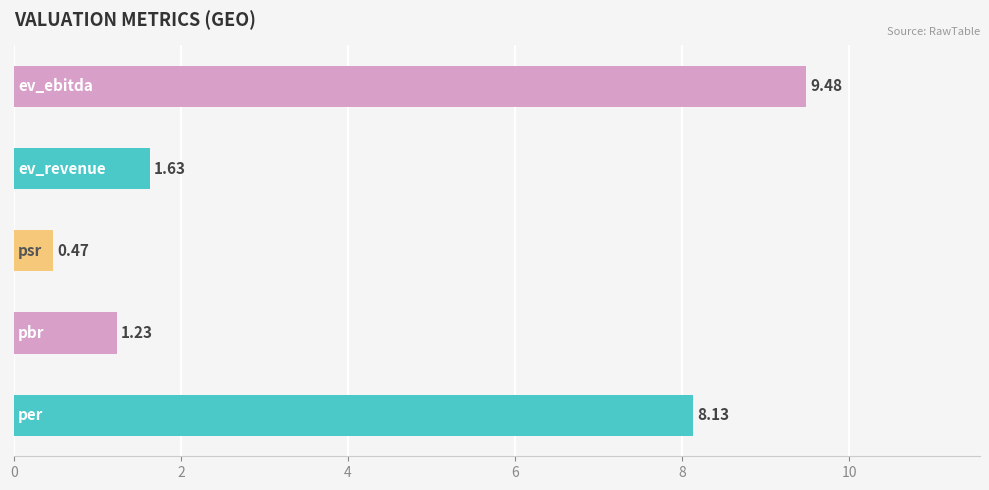

What is the sum of all values?

20.9